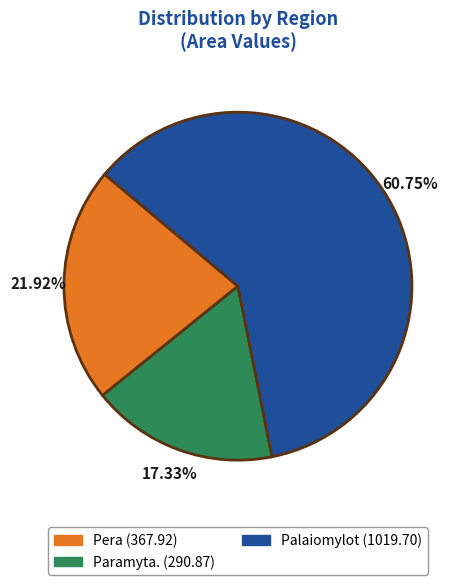

What percentage is the Palaiomylot slice, to the nearest percent?

61%